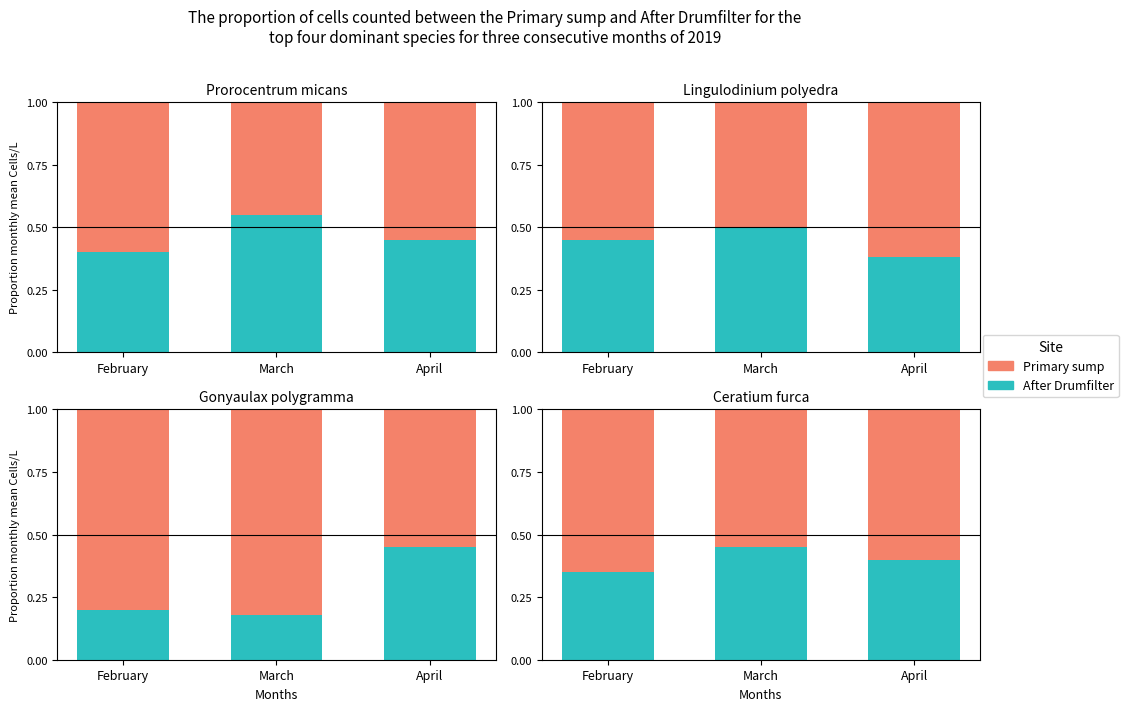

At which label does After Drumfilter reach its minimum?

February